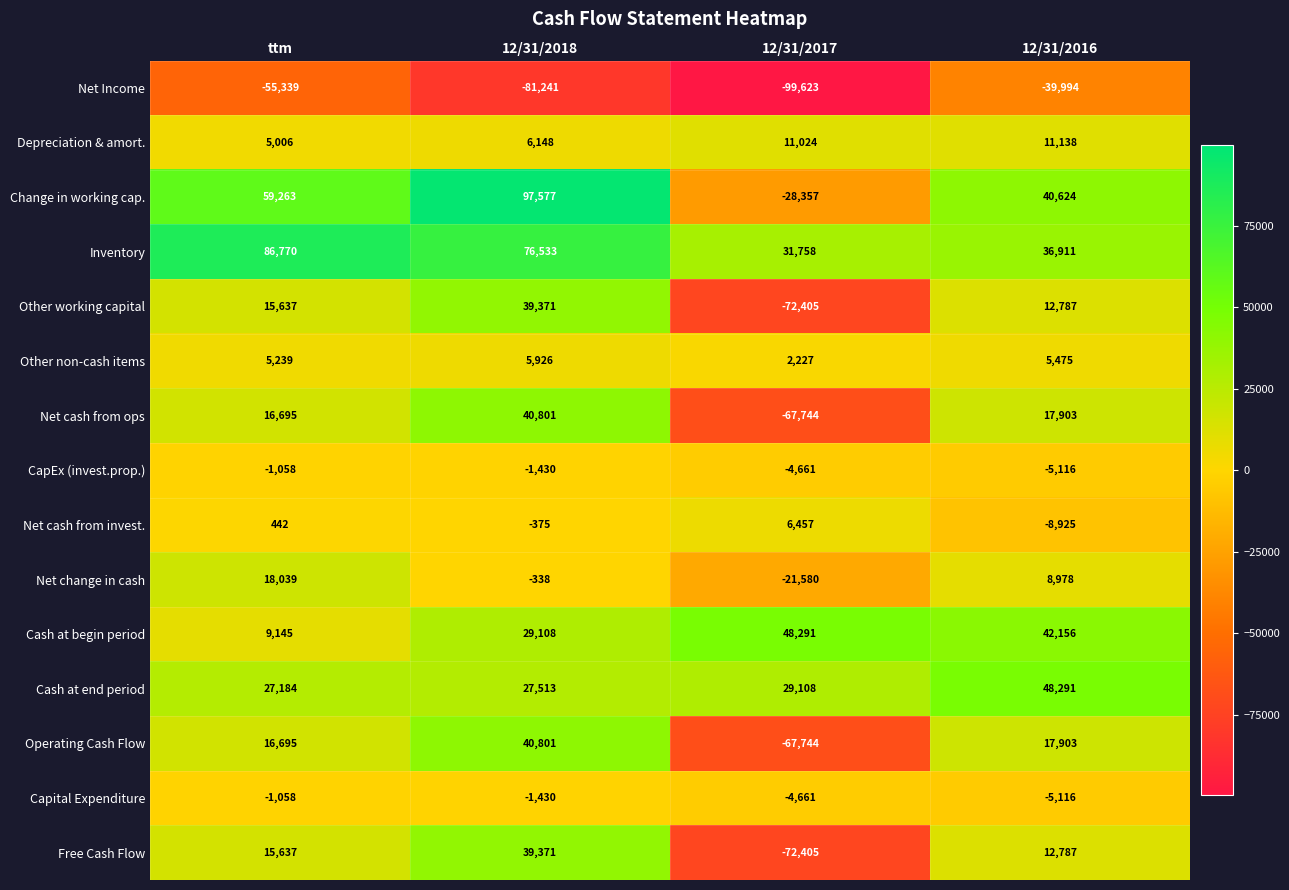

What is the total value across all series at 12/31/2016?

195802